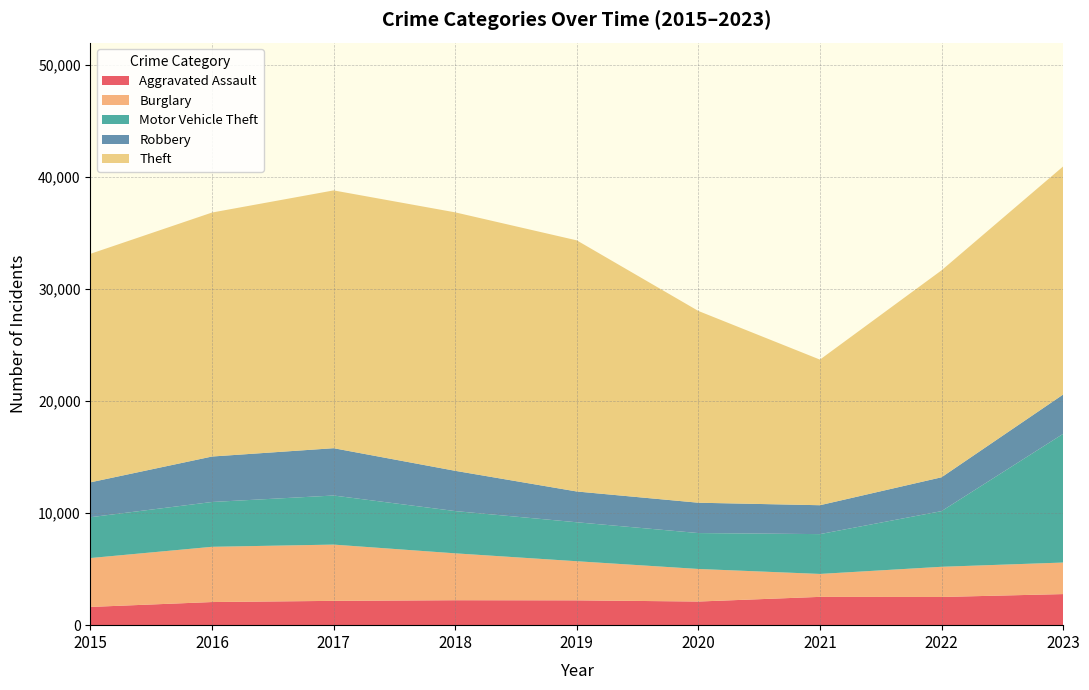

Reading right to left, extract all data points from this chart.

Aggravated Assault: 2775	2516	2526	2110	2216	2227	2170	2064	1628
Burglary: 2815	2695	2047	2907	3491	4185	5022	4931	4364
Motor Vehicle Theft: 11488	4969	3555	3205	3478	3773	4381	4001	3645
Robbery: 3509	3021	2579	2708	2748	3593	4224	4058	3114
Theft: 20361	18473	12998	17117	22417	23072	23012	21780	20399